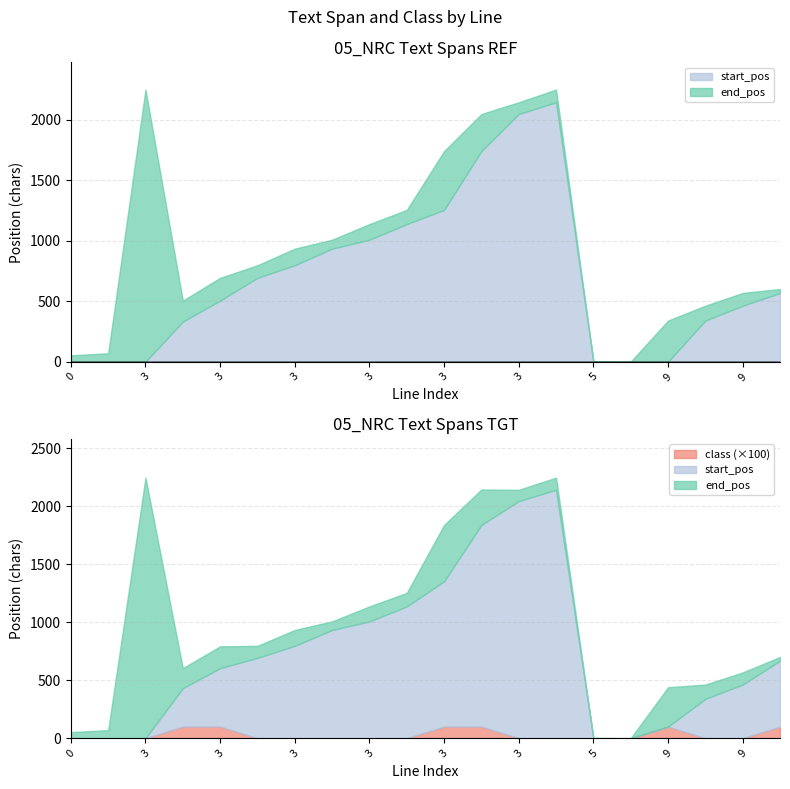

Rank the series at 3.0 from lowest to highest value.

start_pos, class, end_pos